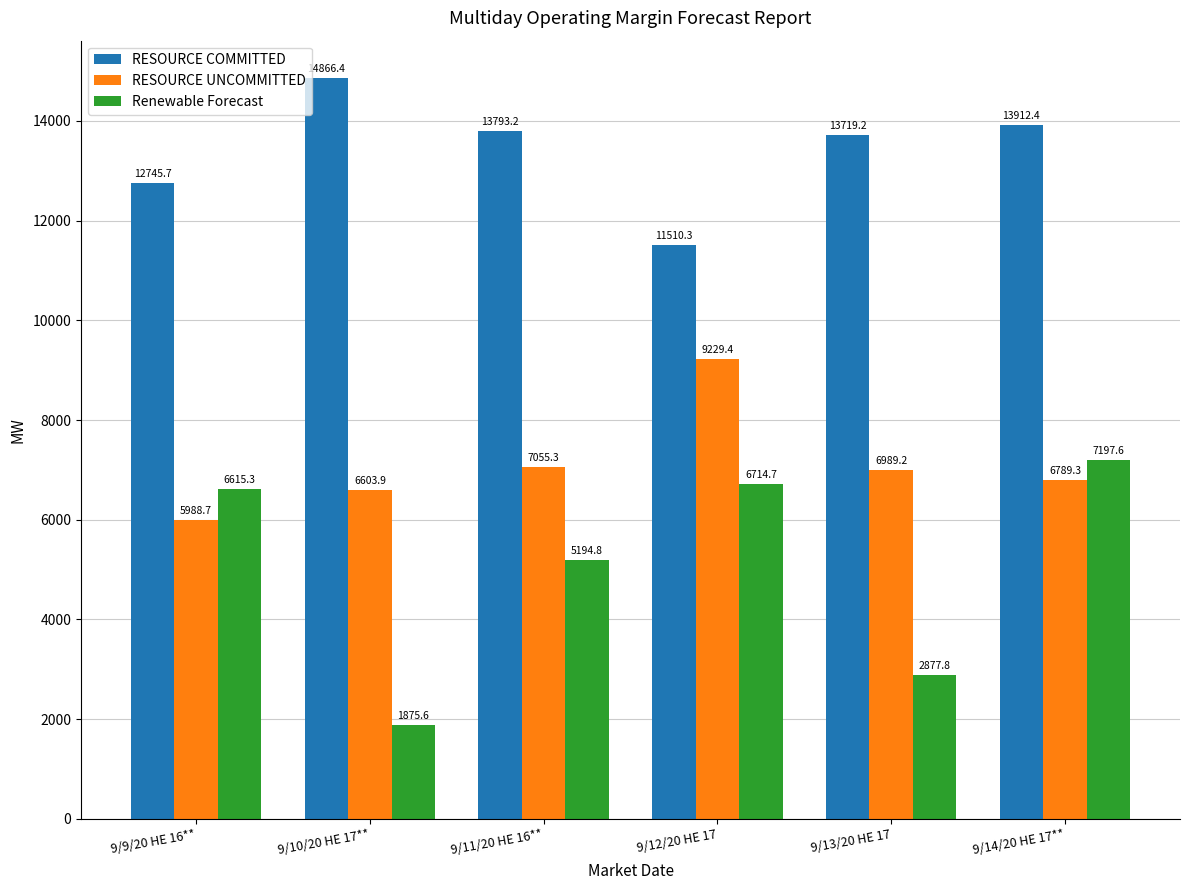

What is the minimum value shown in the chart?

1875.6